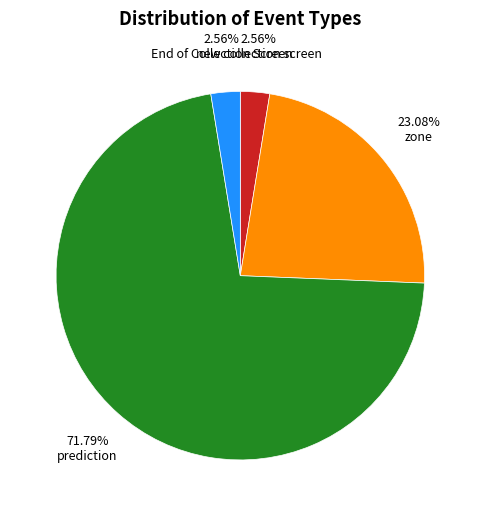

Does any single category account for the majority?

Yes